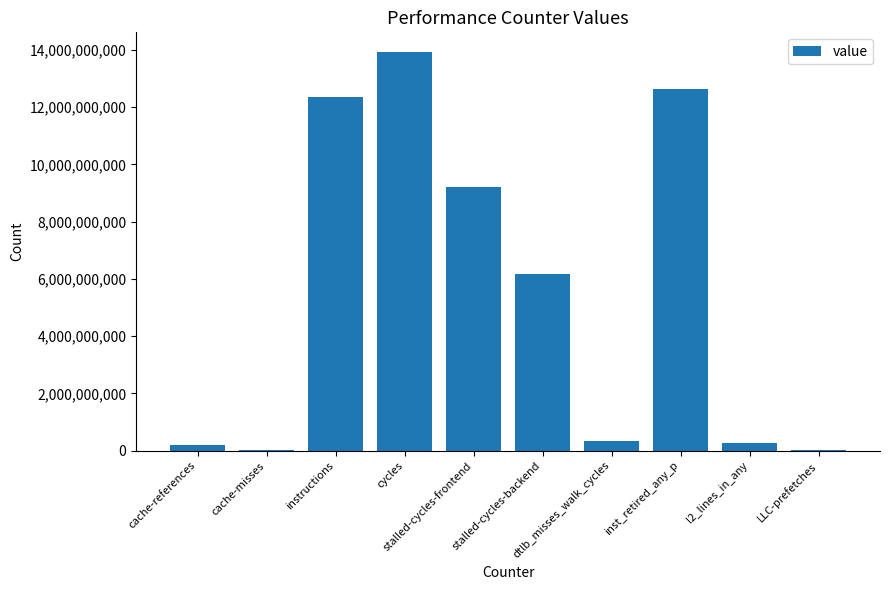

Between cache-misses and stalled-cycles-backend, which is larger?

stalled-cycles-backend